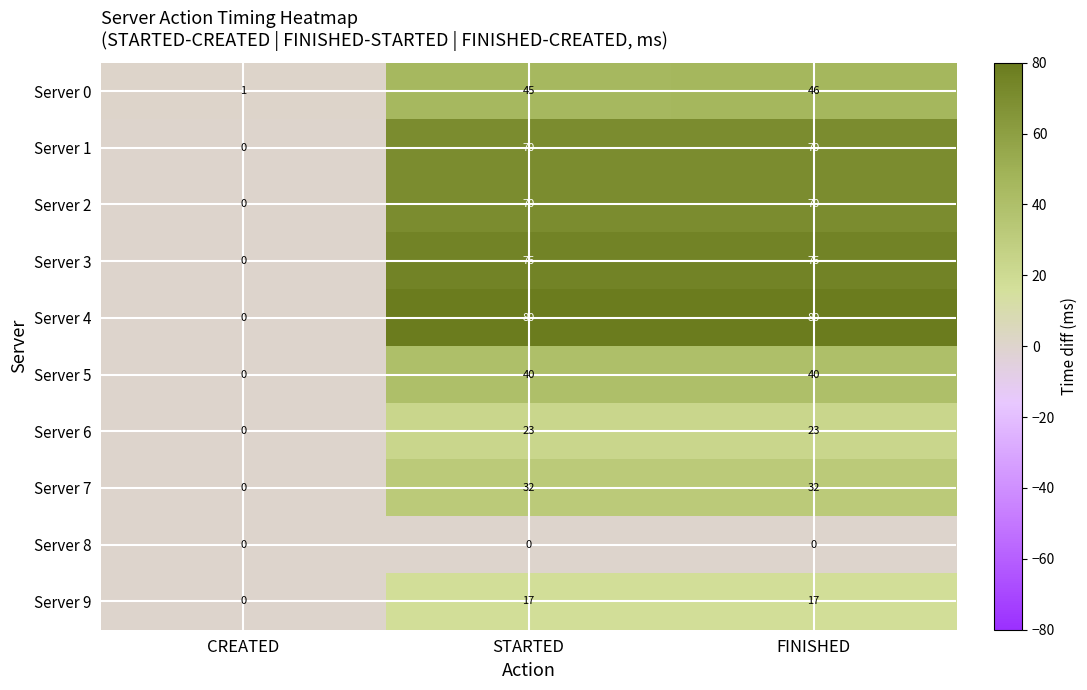

What is the difference between the second highest and minimum values in the Server 3 series?

75